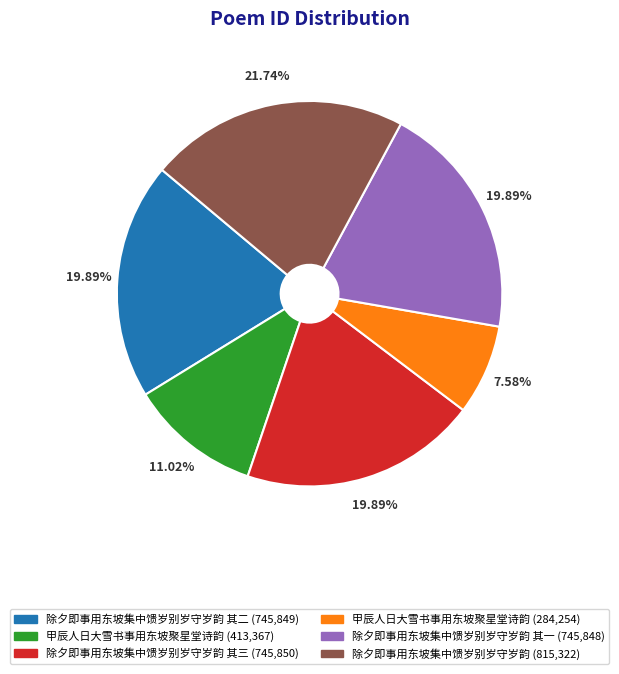

Is there any slice that represents more than half of the pie?

No